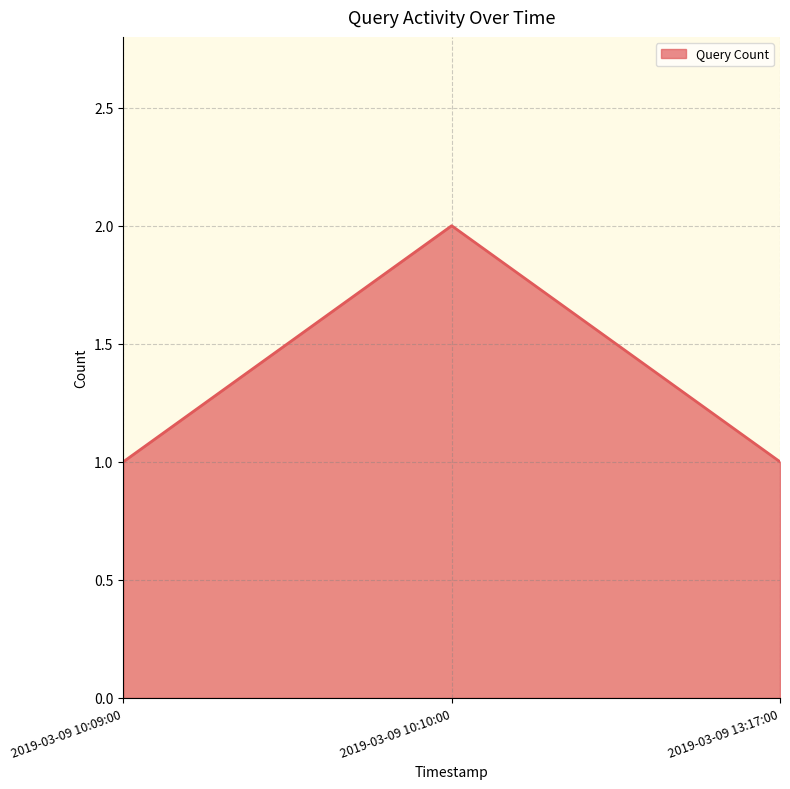

What position from the right is 2019-03-09 10:10:00?

2